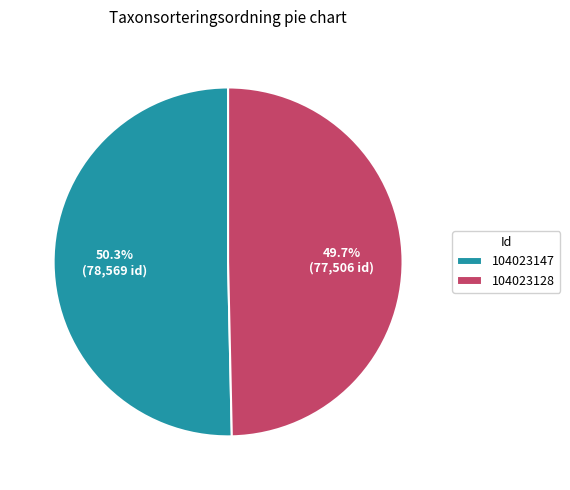

Is 104023147 the majority of the pie?

Yes